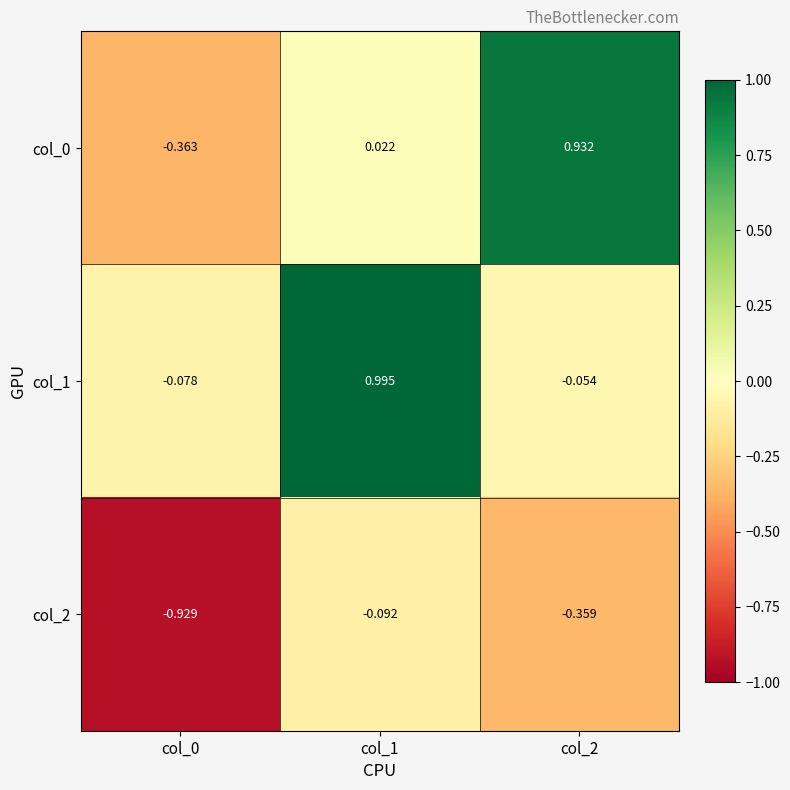

What is the difference between the highest and lowest values at col_1?

1.1